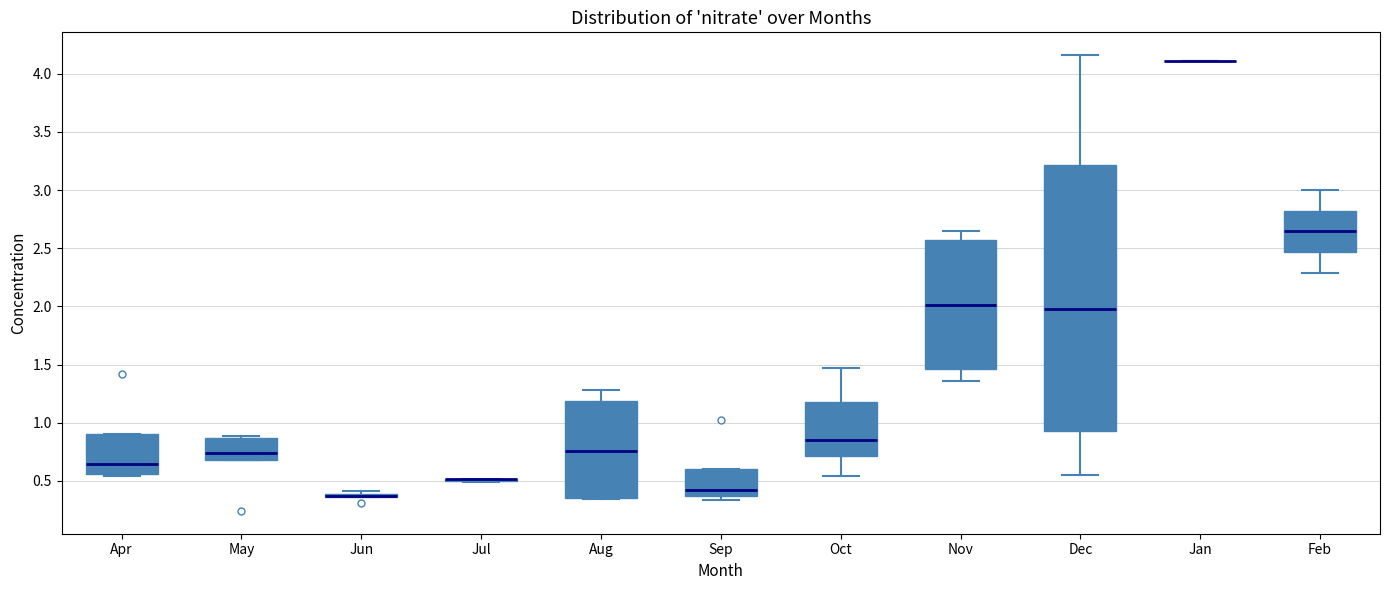

Which box is the tallest, from its lower edge to its upper edge?

Dec